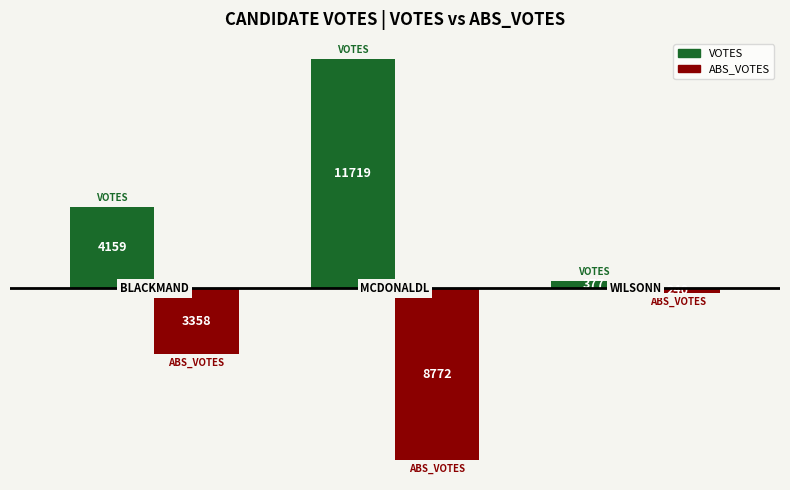

What is the value of the VOTES bar at the 1st from the left?

4159